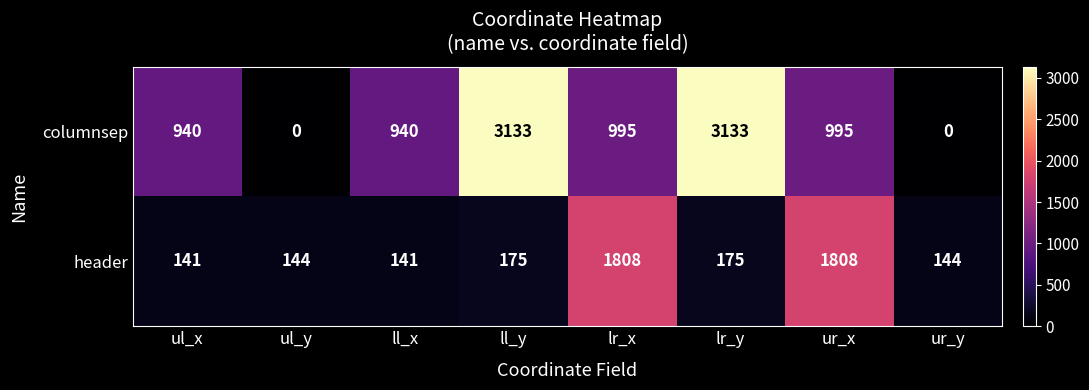

What is the average value of the header series?

567